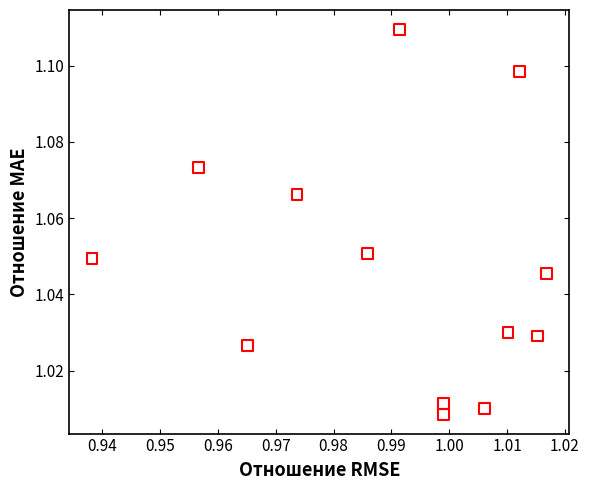

How many points are shown in the scatter plot?

13